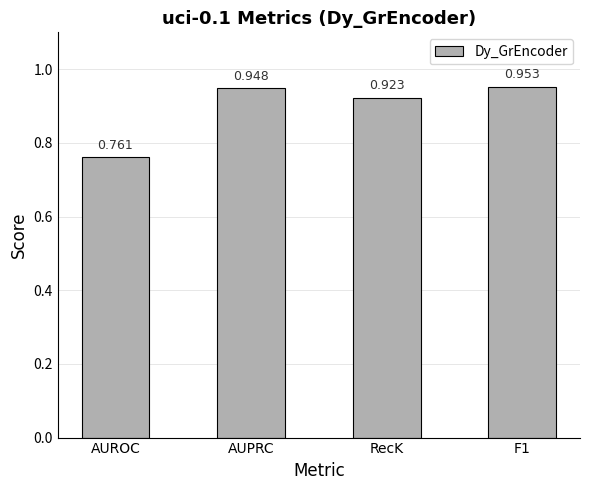

Which label corresponds to the smallest value in the chart?

AUROC